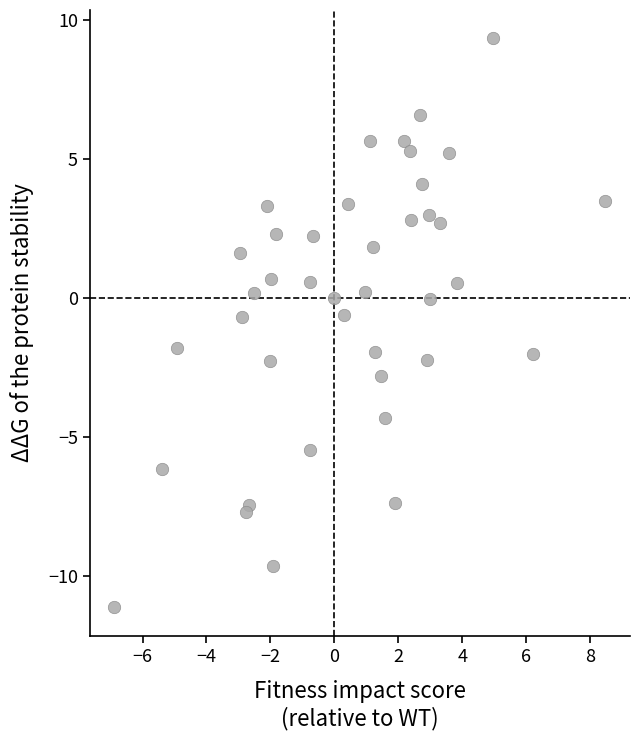

What is the range of Y values (max minus min)?

20.5